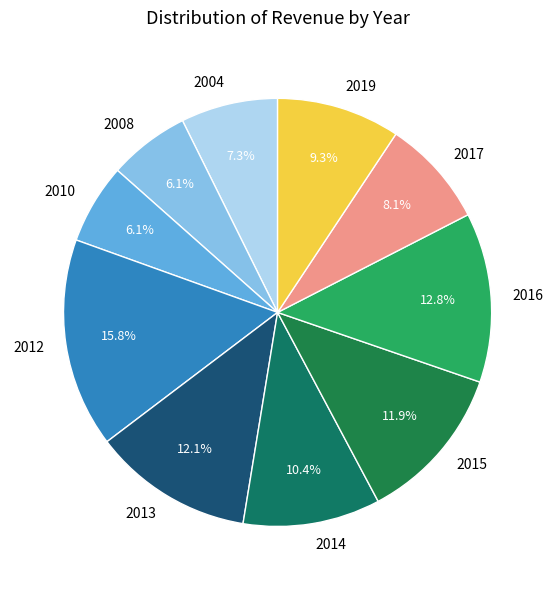

Which slice is the largest?

2012